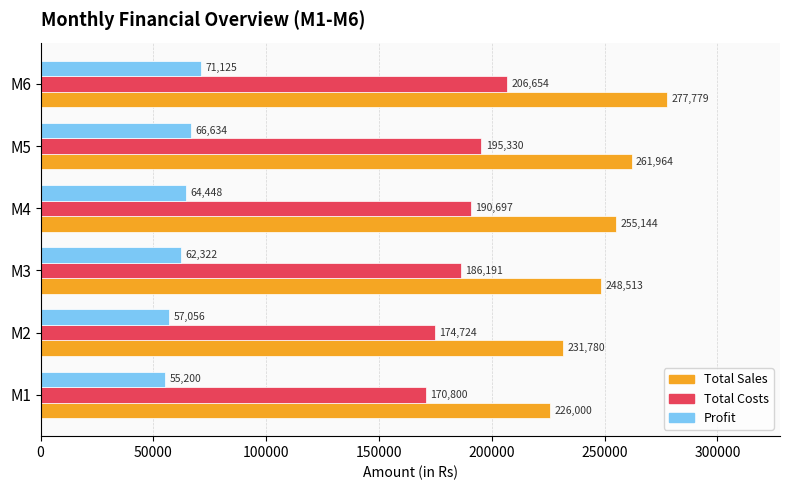

Which series has the largest total across all categories?

Total Sales